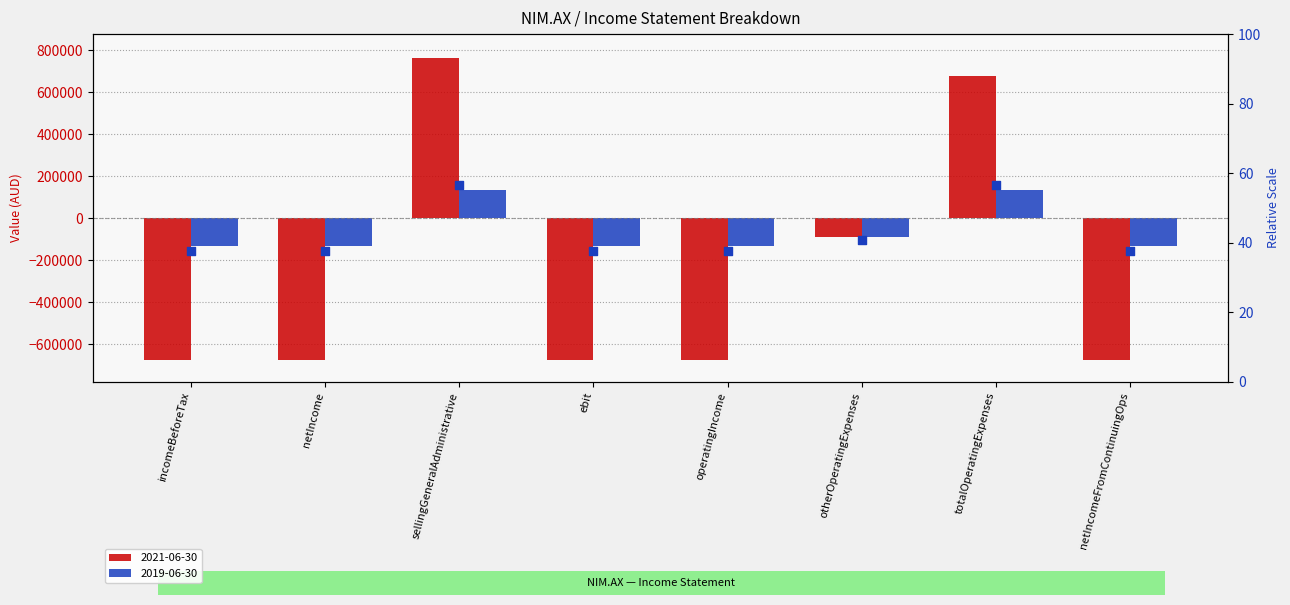

Between operatingIncome and netIncomeFromContinuingOps, which is larger?

operatingIncome